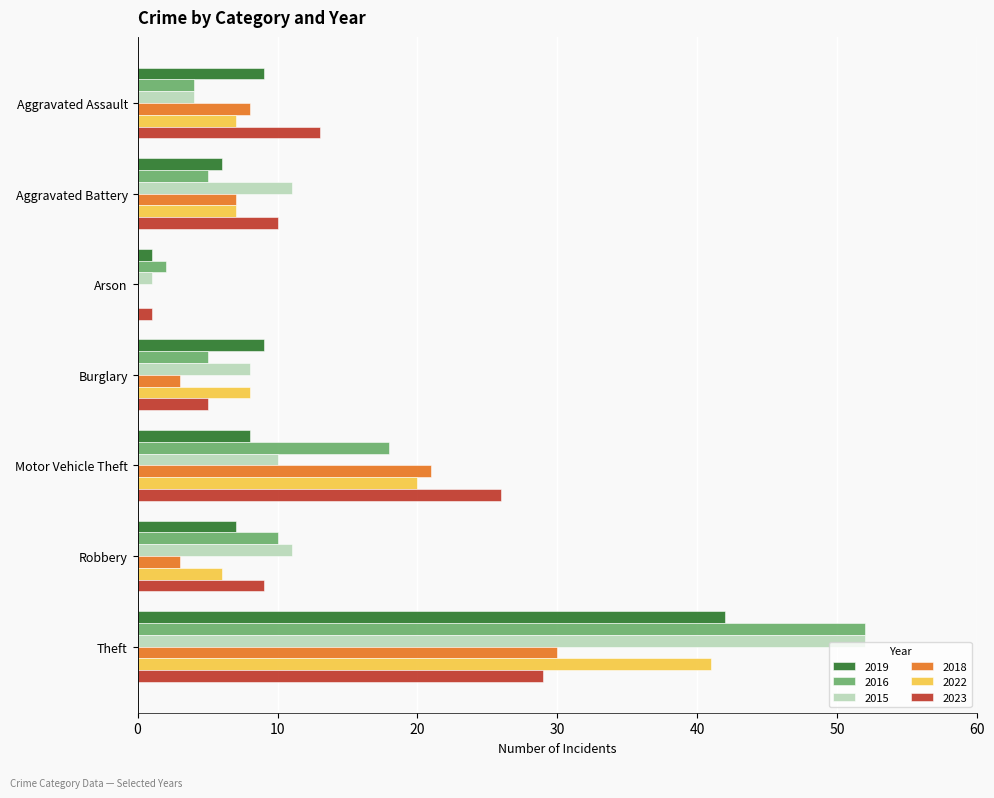

Between Burglary and Motor Vehicle Theft, which series saw the biggest shift?

2023